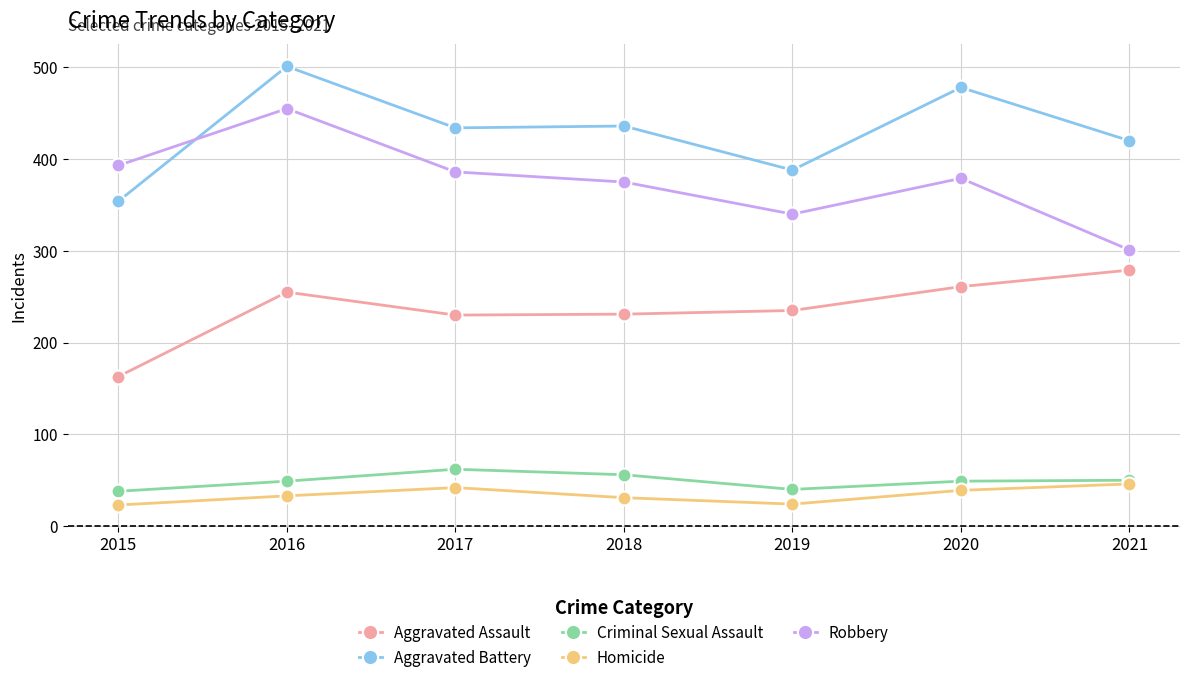

In Aggravated Assault, how many points are lower than both neighbors (excluding endpoints)?

1